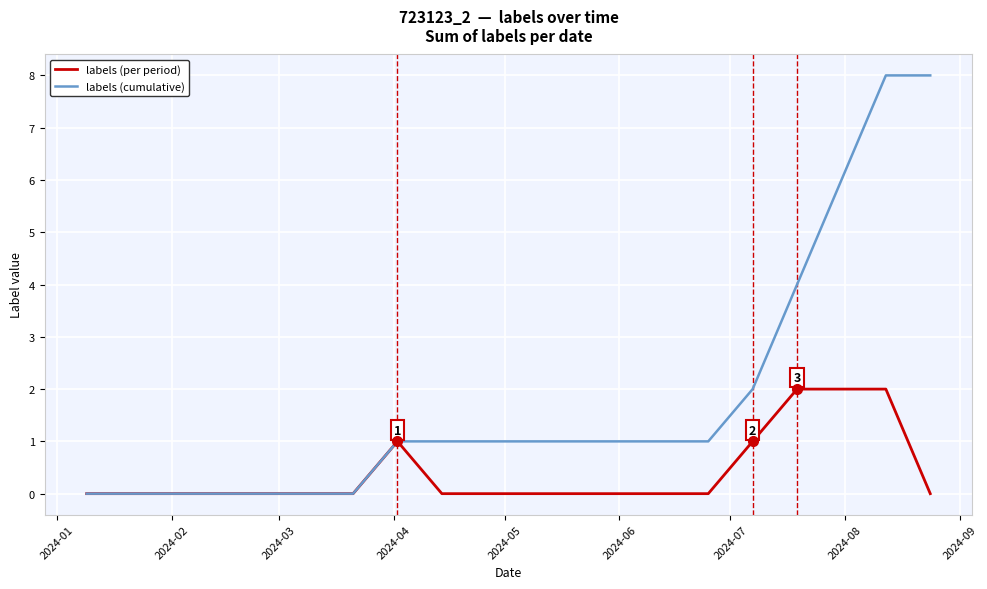

Count the number of categories in the chart.

20